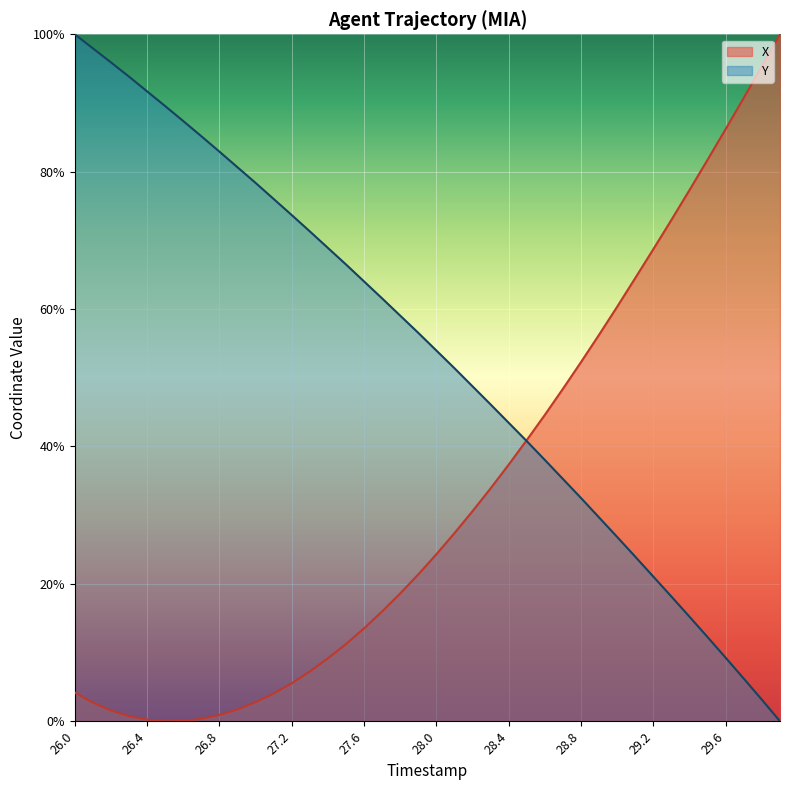

Which series ends up on top after the final intersection of Y and X?

X